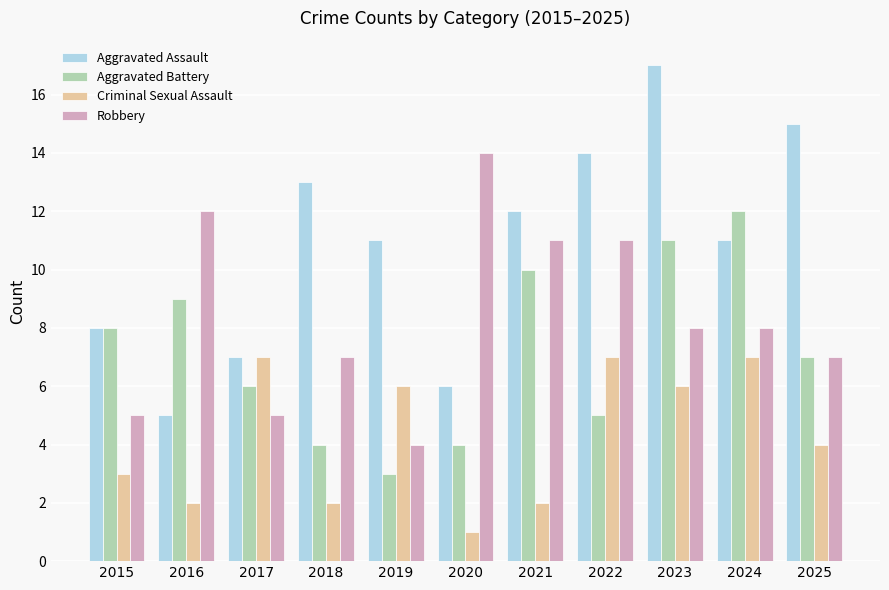

Is it true that Aggravated Battery equals 12 at 2024?

True